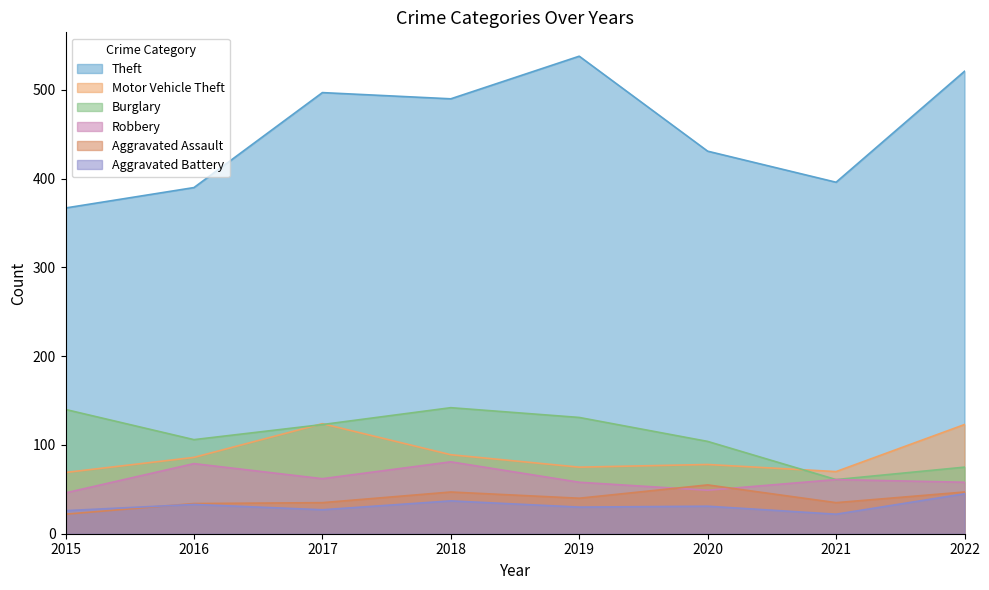

Reading left to right, list all the values displayed in this chart.

Theft: 367	390	497	490	538	431	396	521
Motor Vehicle Theft: 69	86	124	89	75	78	70	123
Burglary: 140	106	123	142	131	104	61	75
Robbery: 46	79	62	81	58	49	61	58
Aggravated Assault: 22	34	35	47	40	55	35	47
Aggravated Battery: 26	33	27	37	30	31	22	45